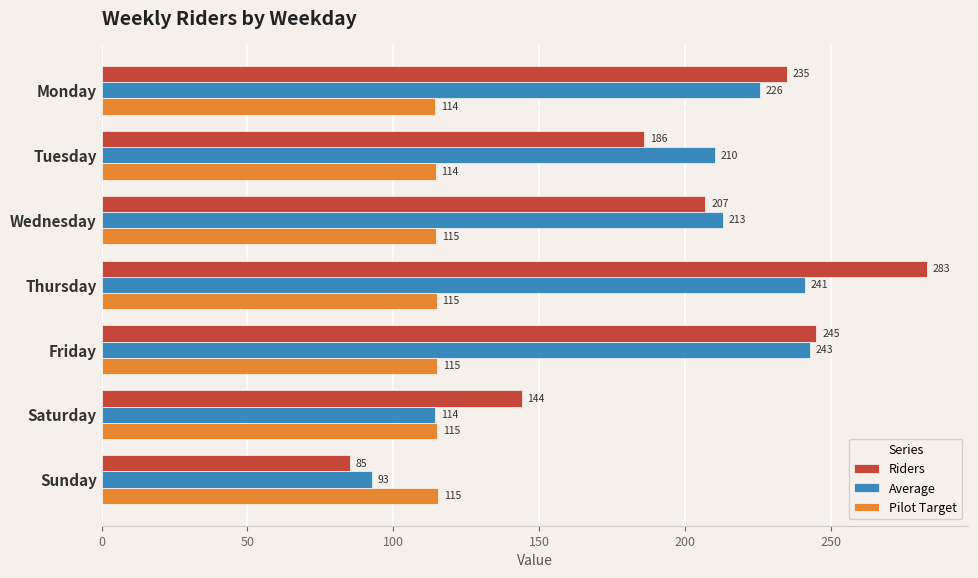

What is the difference between the maximum and minimum values in the Pilot Target series?

1.0